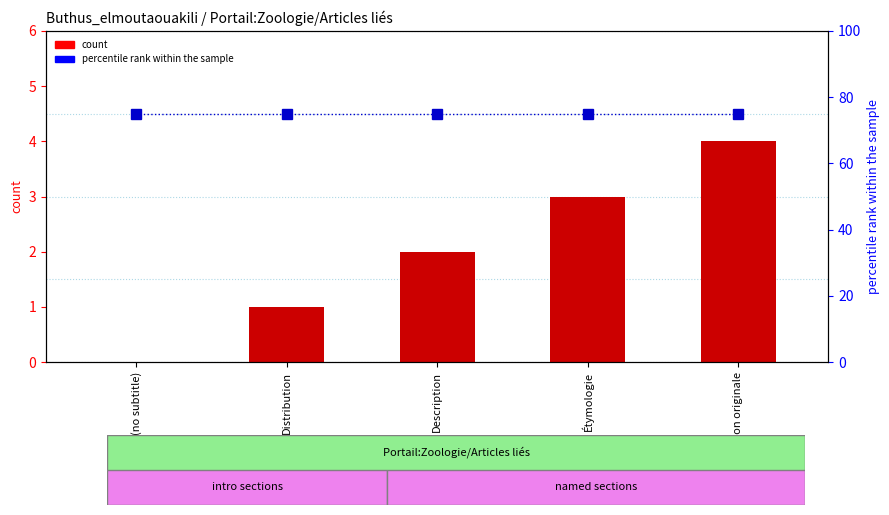

At which label does count first exceed 2?

Étymologie